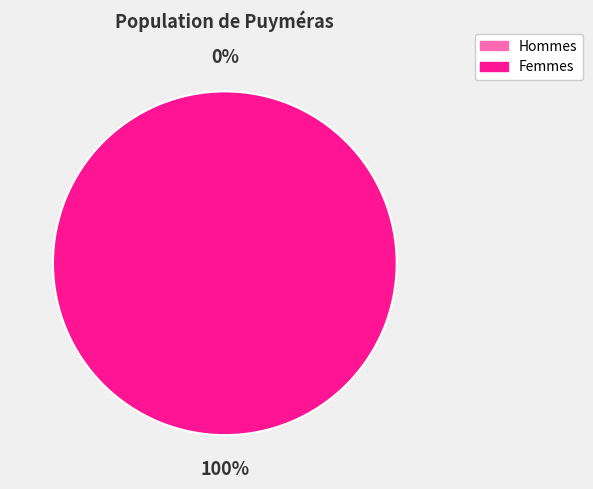

How many segments does this pie chart have?

2